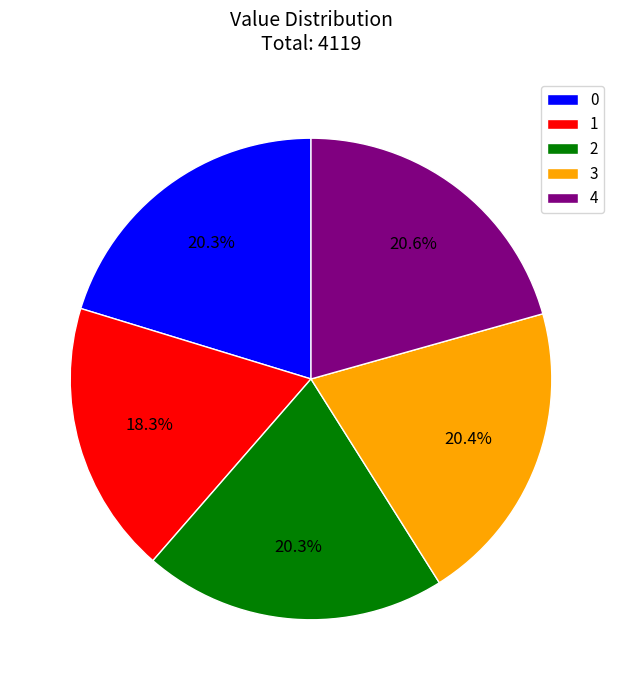

Is there any slice that represents more than half of the pie?

No